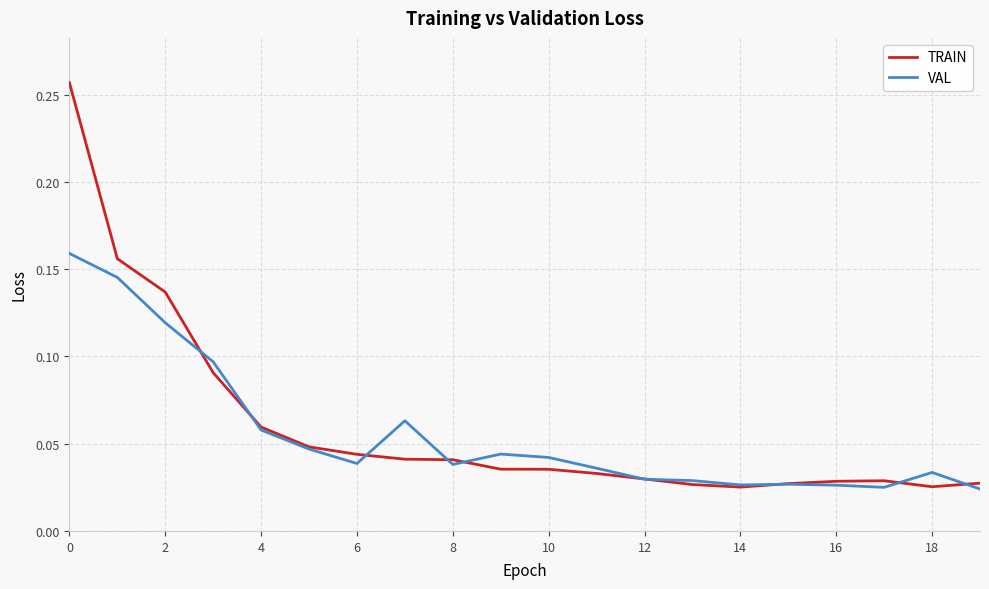

Which series ends up on top after the final intersection of TRAIN and VAL?

TRAIN